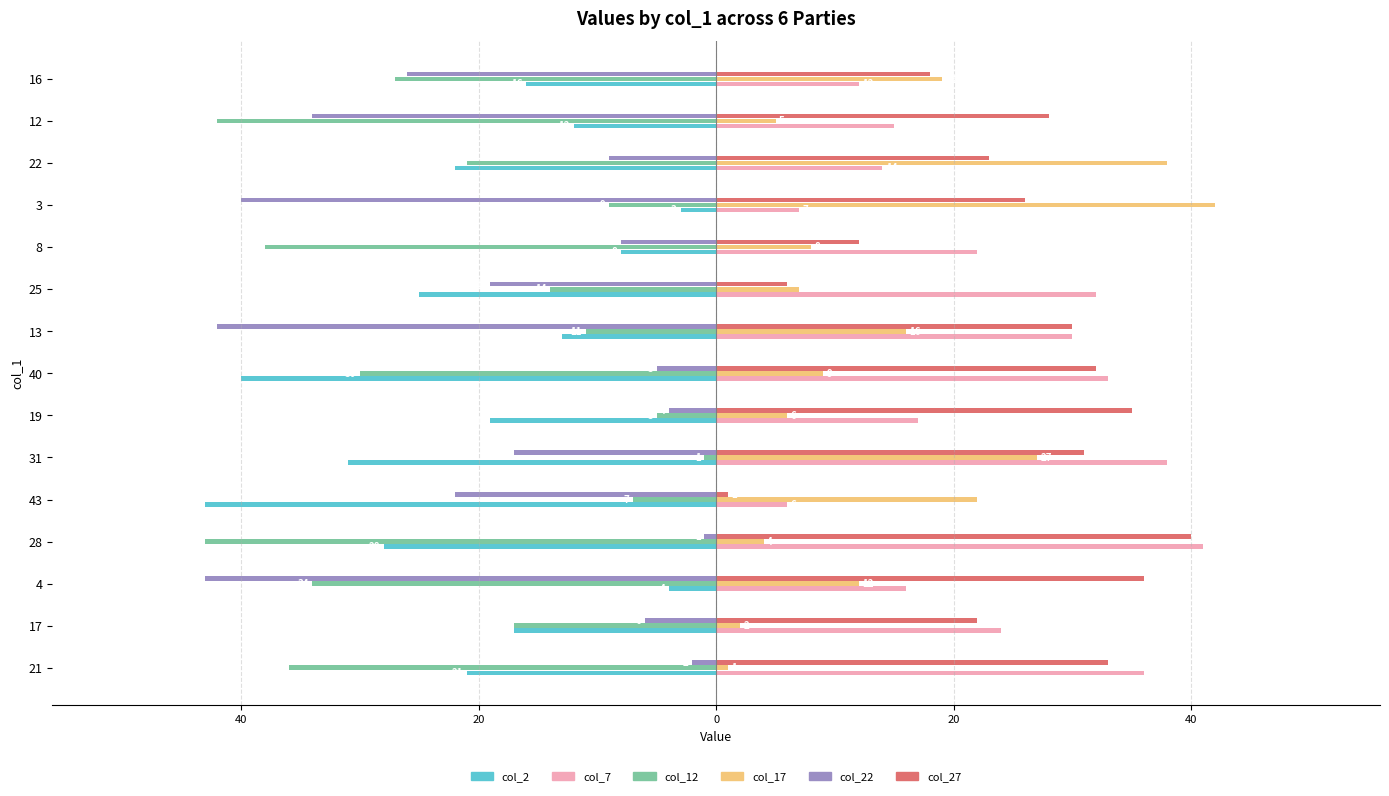

What is the value of the col_2 bar at the 11th from the left?

-8